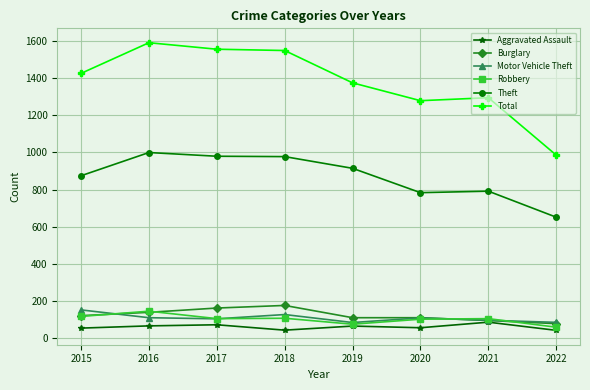

Is it true that Theft equals 979 at 2017?

True